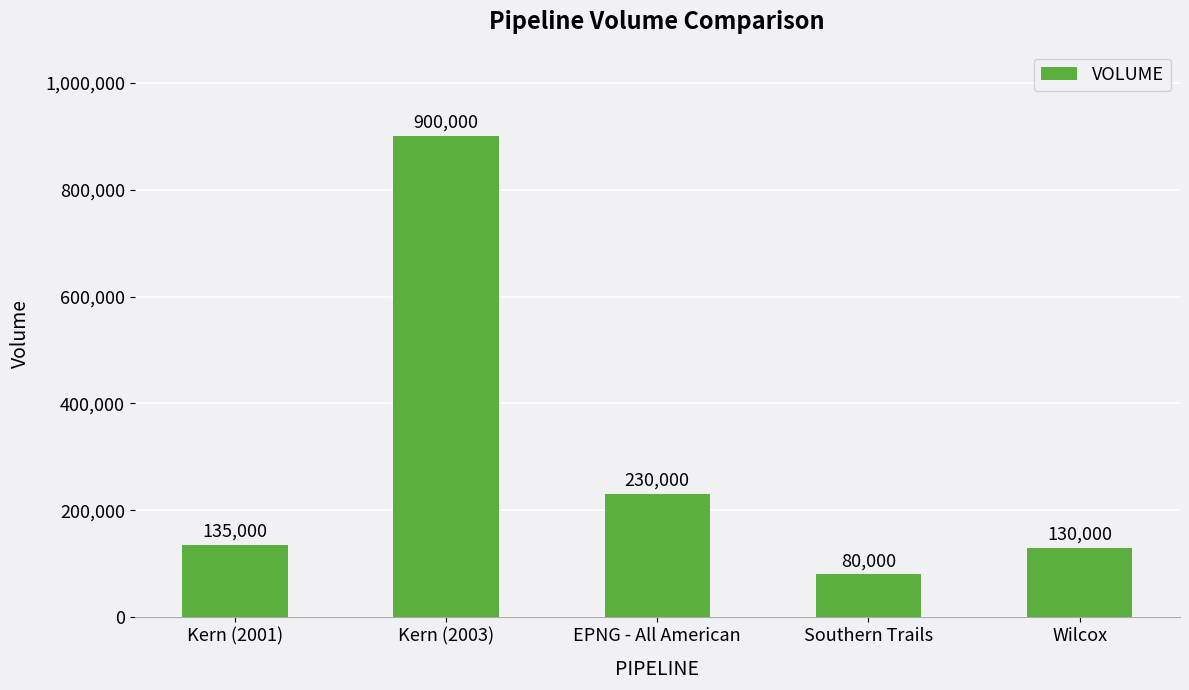

What position from the left is Southern Trails?

4